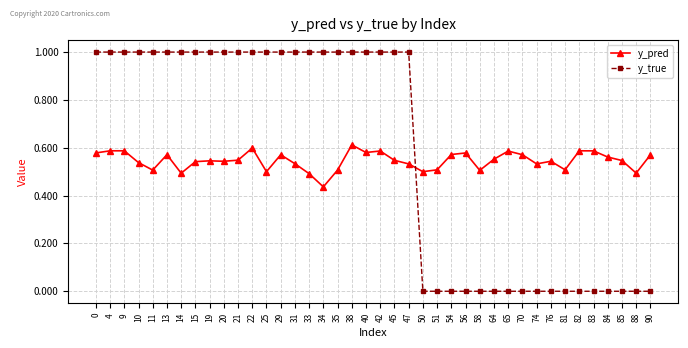

Where is y_pred nearest to the value 0?

34